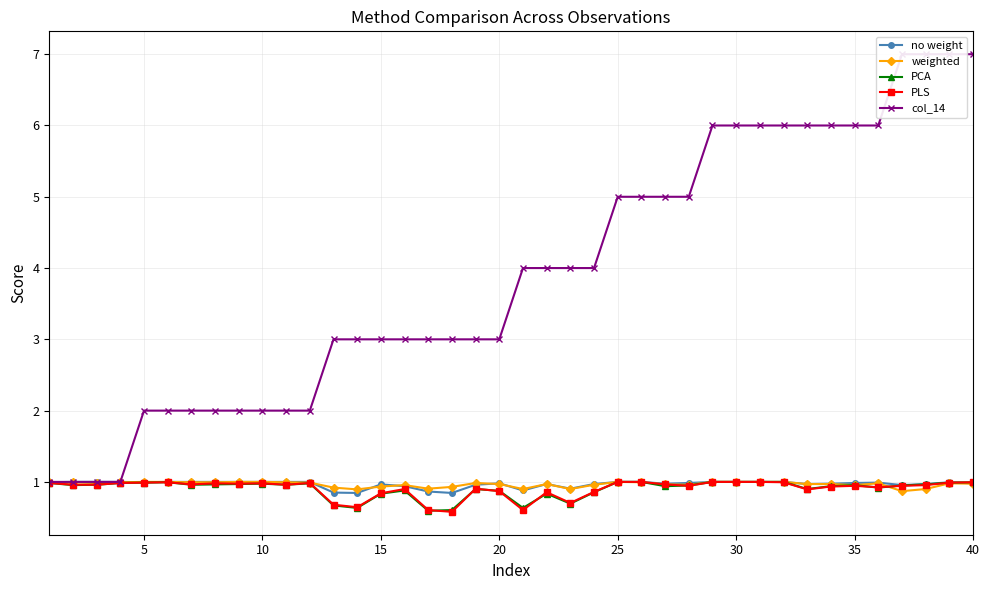

Is it true that PLS equals 1.0 at 10?

True